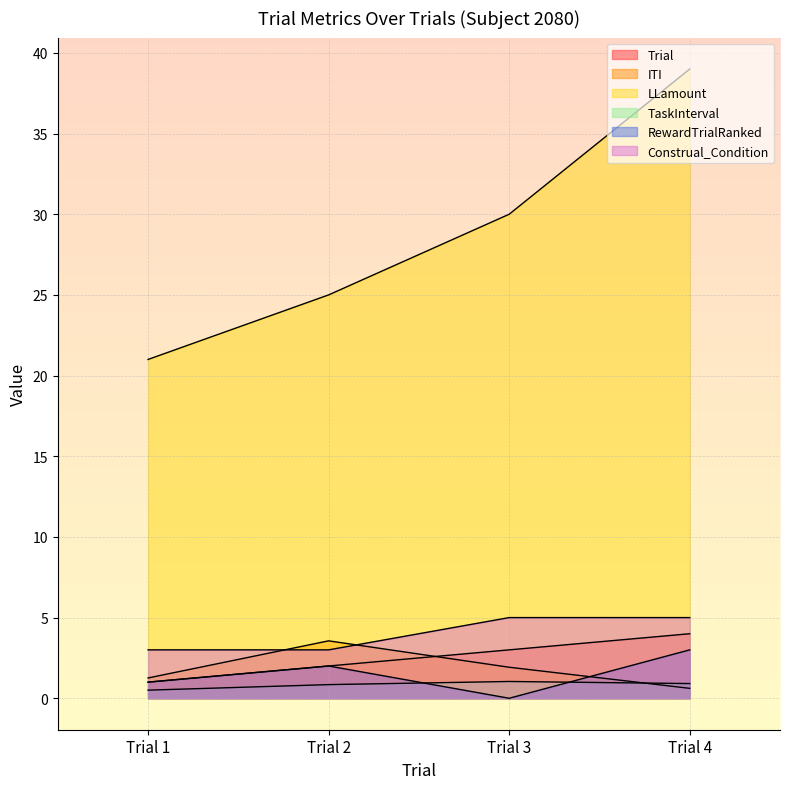

What is the value of the TaskInterval point at the 4th from the left?

0.9